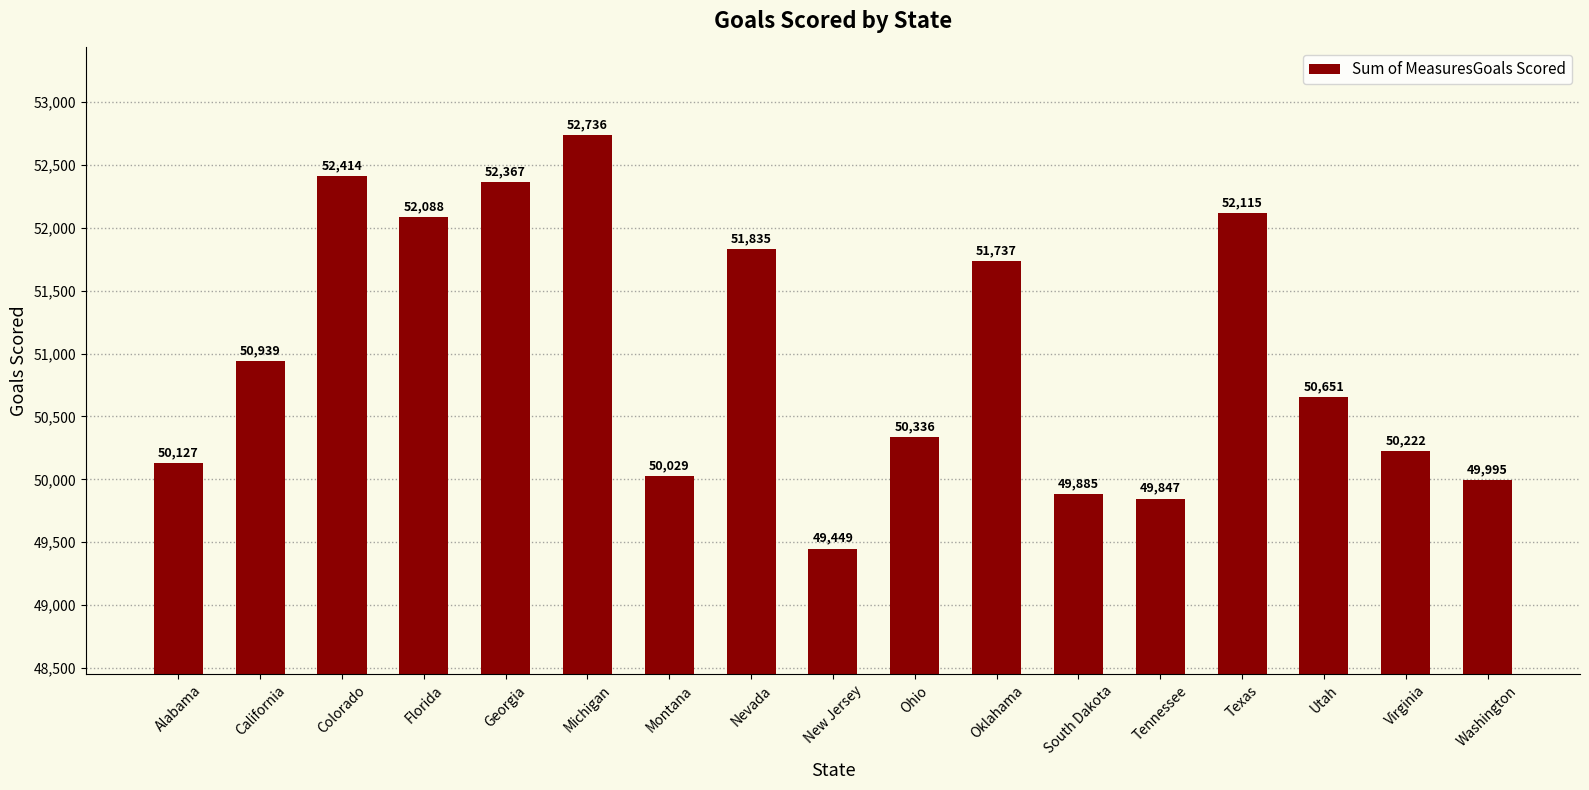

List the labels in order of value, smallest first.

New Jersey, Tennessee, South Dakota, Washington, Montana, Alabama, Virginia, Ohio, Utah, California, Oklahama, Nevada, Florida, Texas, Georgia, Colorado, Michigan